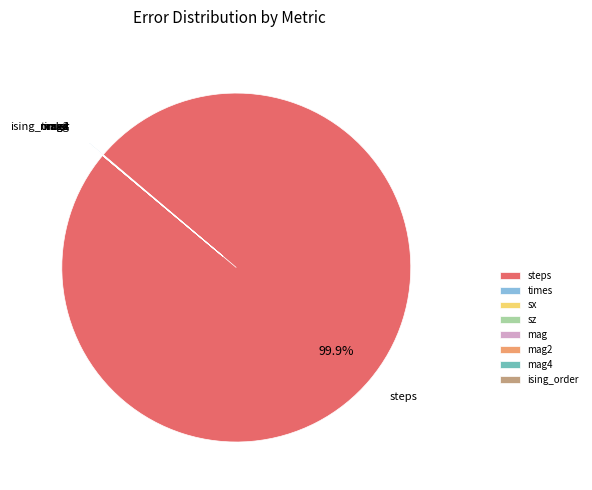

Which slice is the largest?

steps